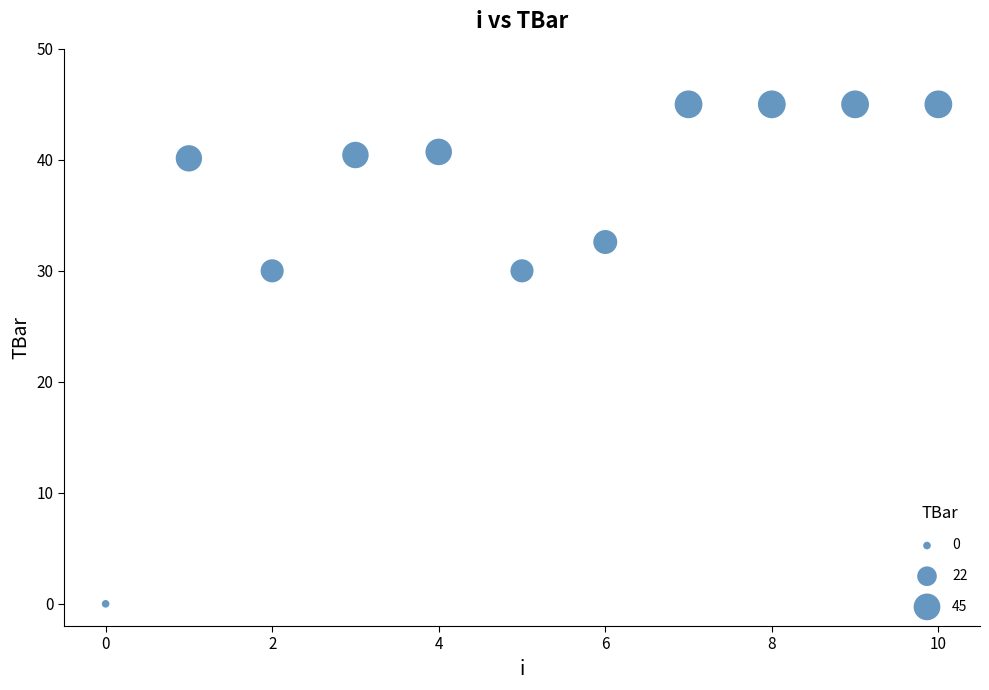

What is the average Y value?

35.8